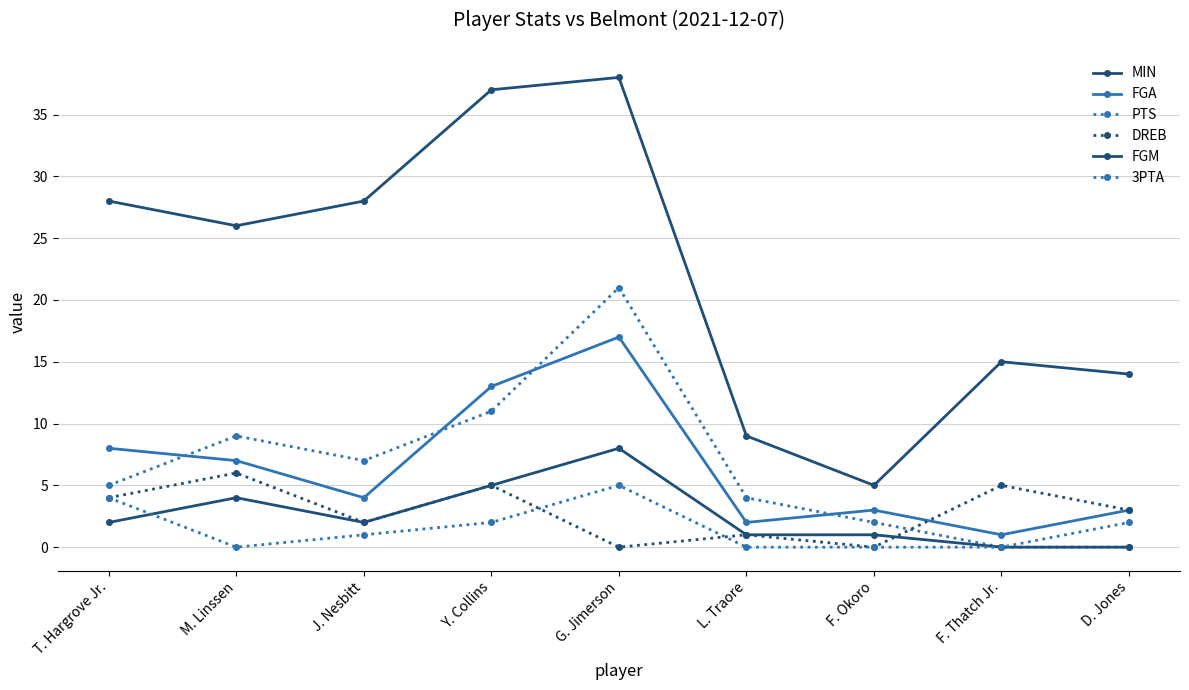

How many lines are shown in the chart?

6